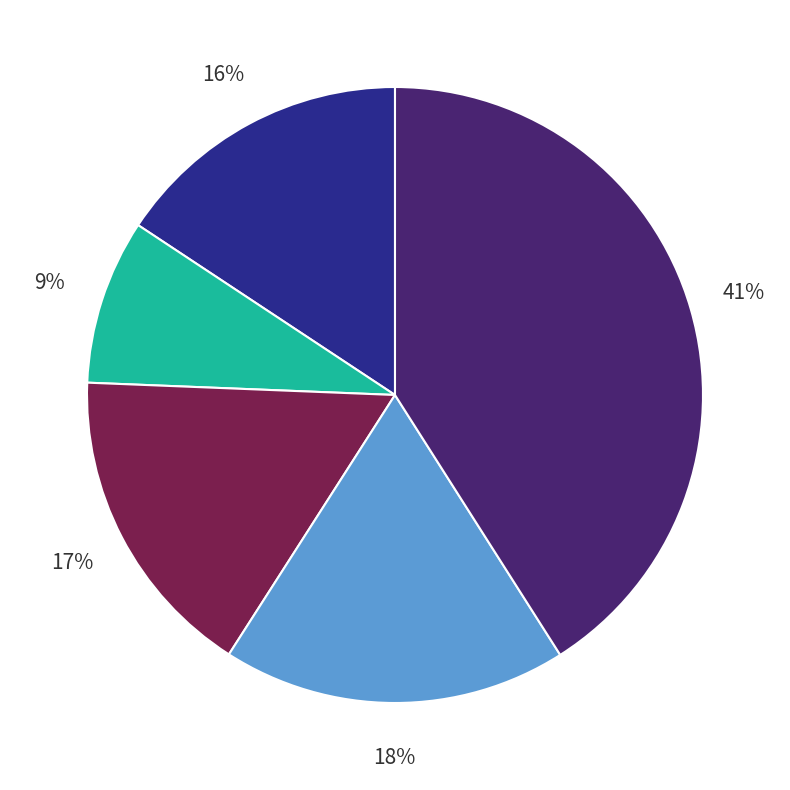

Is there any slice that represents more than half of the pie?

No